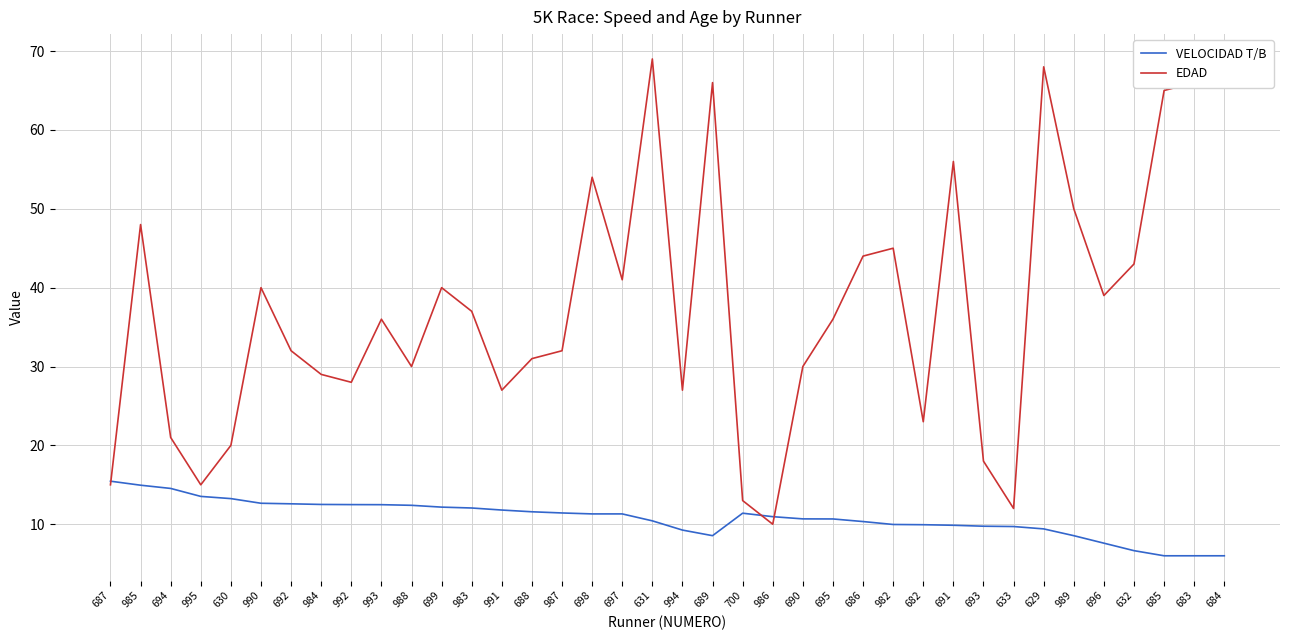

What is the difference between the VELOCIDAD T/B values at 695 and 987?

0.8